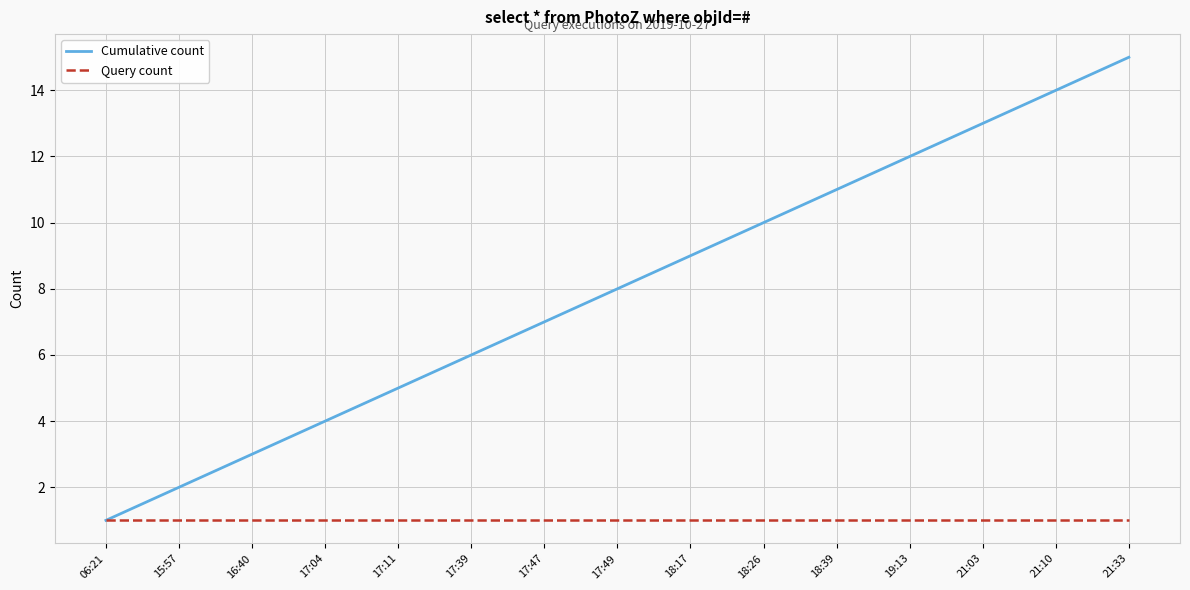

Where is Cumulative count nearest to the value 8?

17:49